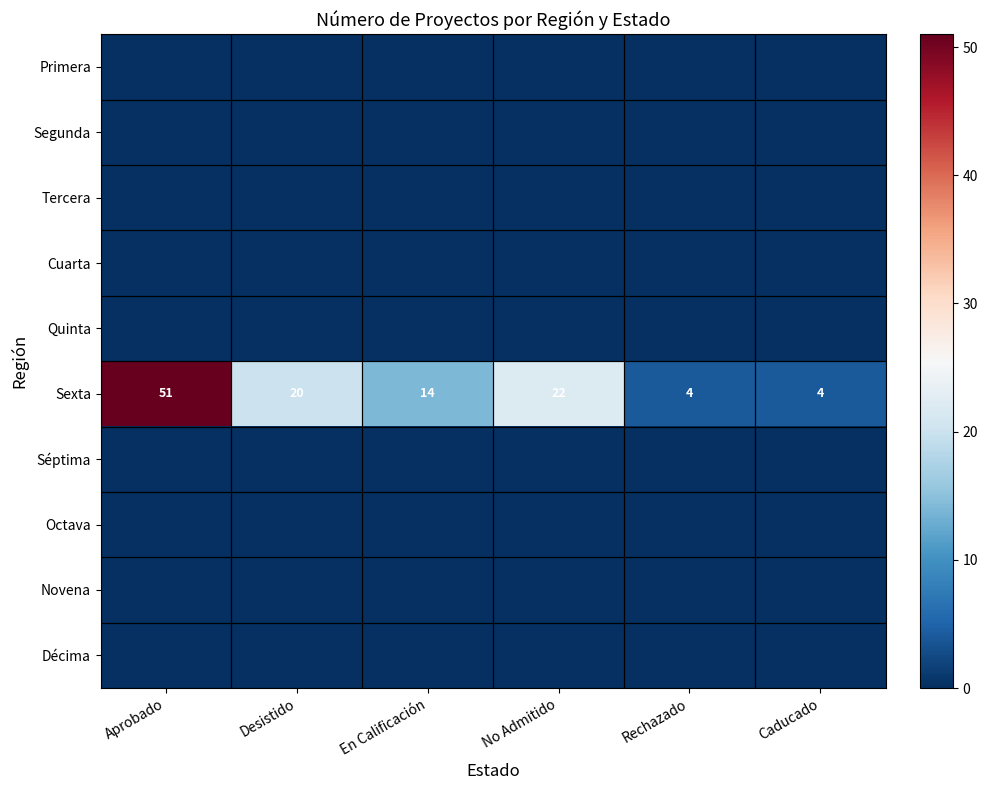

The value of Sexta at Rechazado is 1. True or false?

False